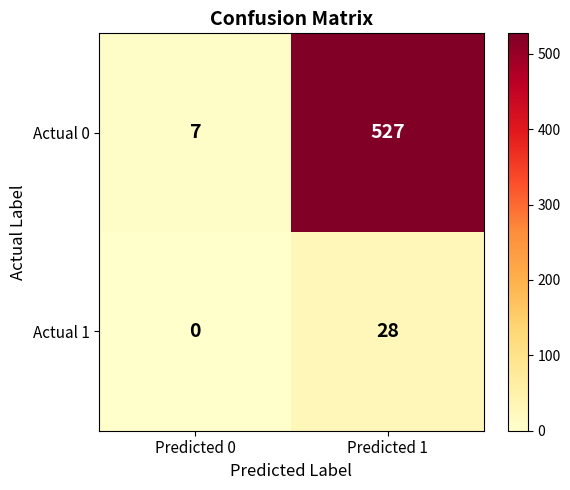

Reading left to right, list all the values displayed in this chart.

Actual 0: 7	527
Actual 1: 0	28